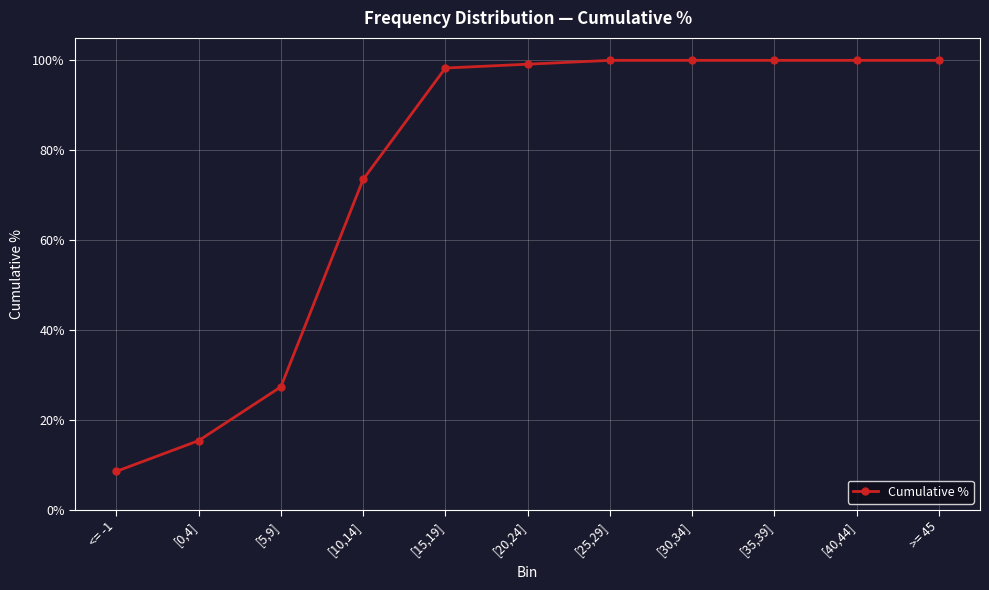

Does the chart have visible grid lines?

Yes